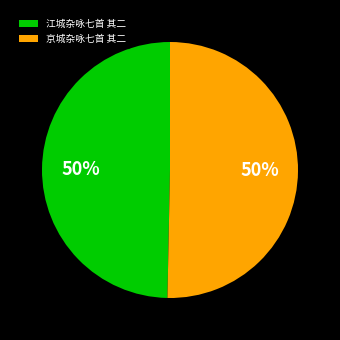

To the nearest percent, what is the combined percentage of 江城杂咏七首 其二 and 京城杂咏七首 其二?

100%